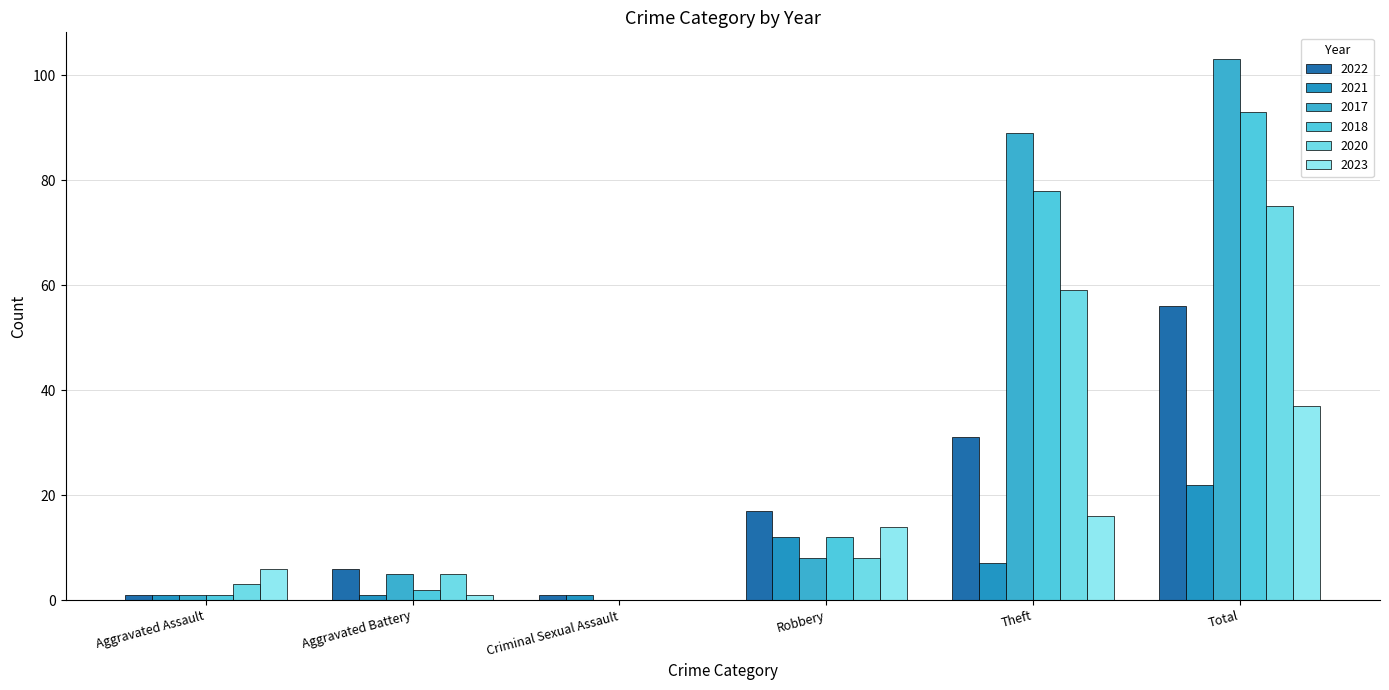

Are the bars horizontal?

No